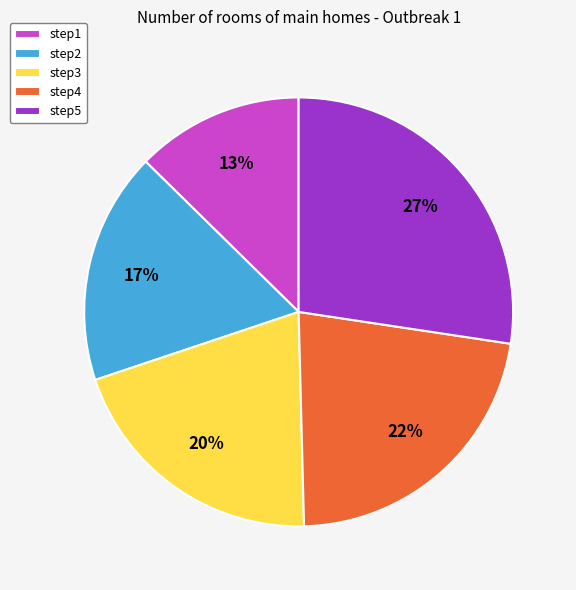

To the nearest percent, what portion does step1 represent?

13%